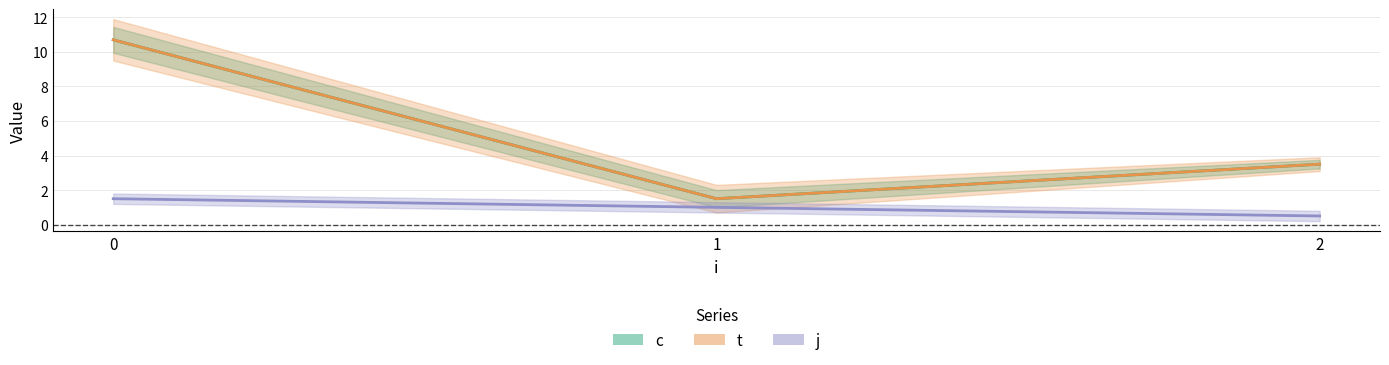

What are all the series names shown in the legend?

c, t, j